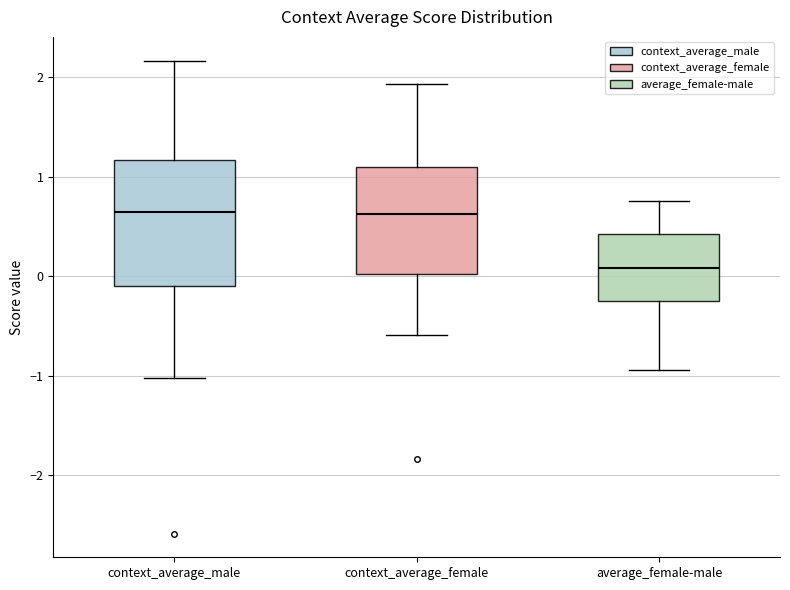

Comparing the boxes themselves (not the whiskers), which one is the tallest?

context_average_male